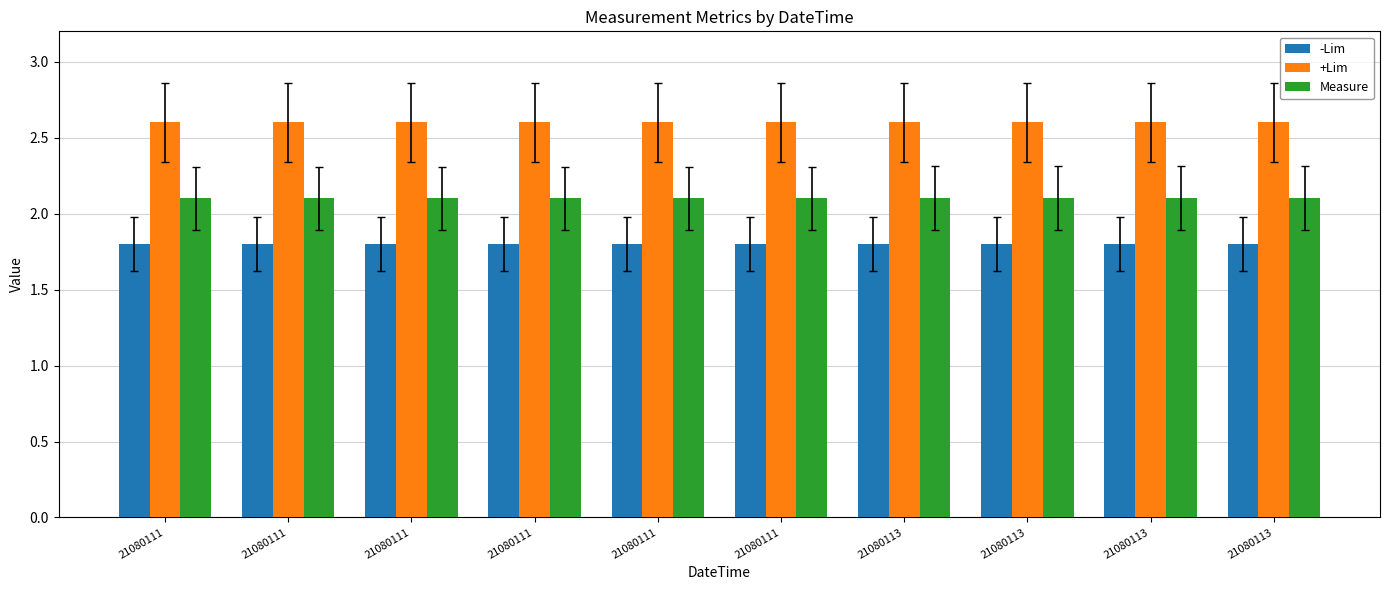

How many distinct data groups are displayed?

3